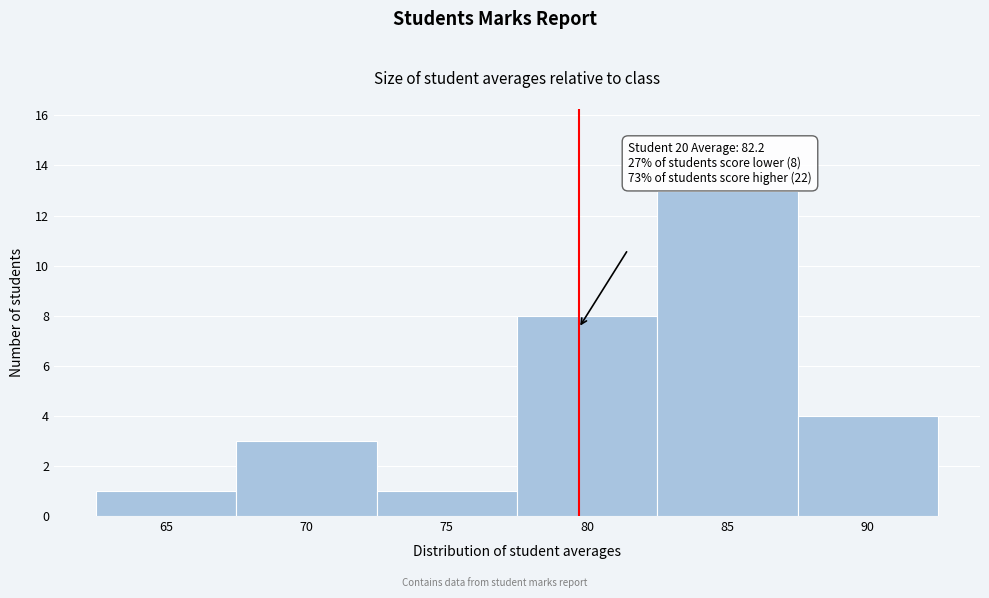

Reading left to right, list all the values displayed in this chart.

65=1	70=3	75=1	80=8	85=13	90=4